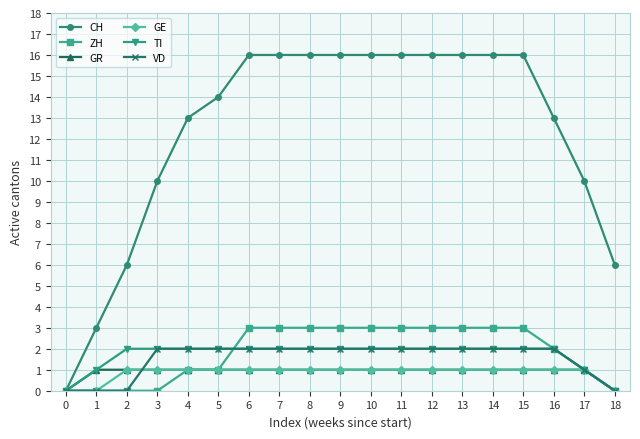

Which series has the largest total across all categories?

CH